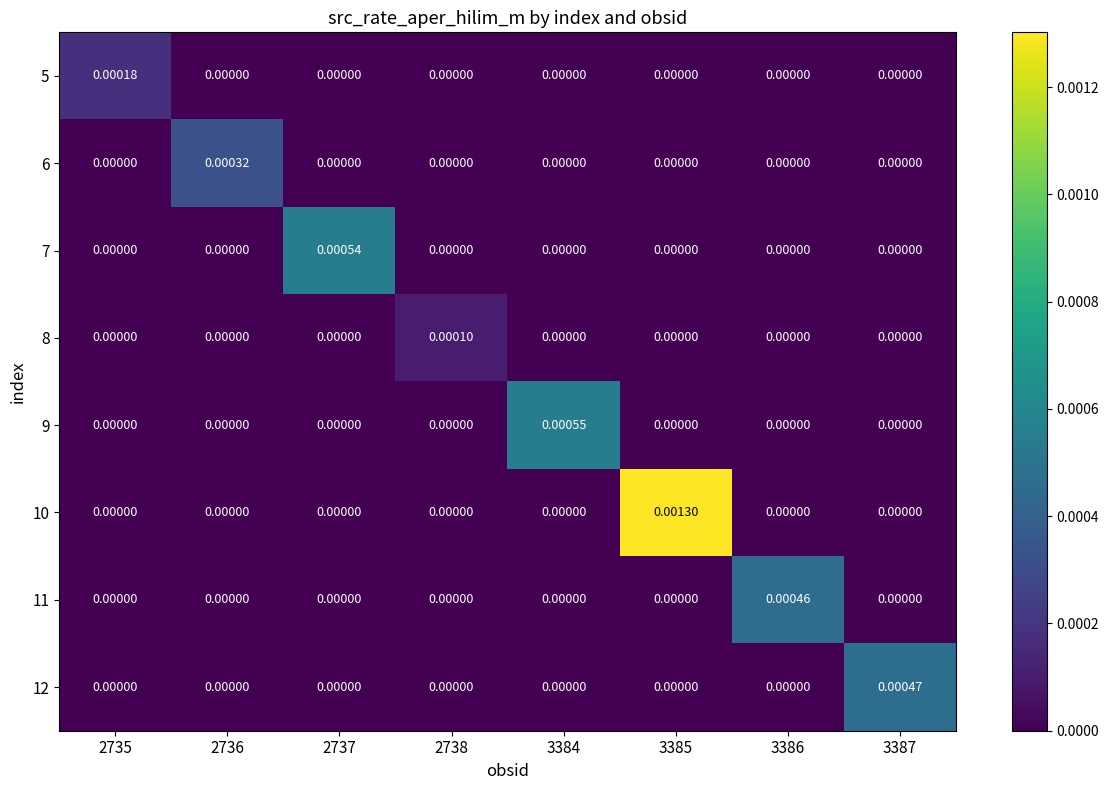

How many categories are shown in the chart?

8